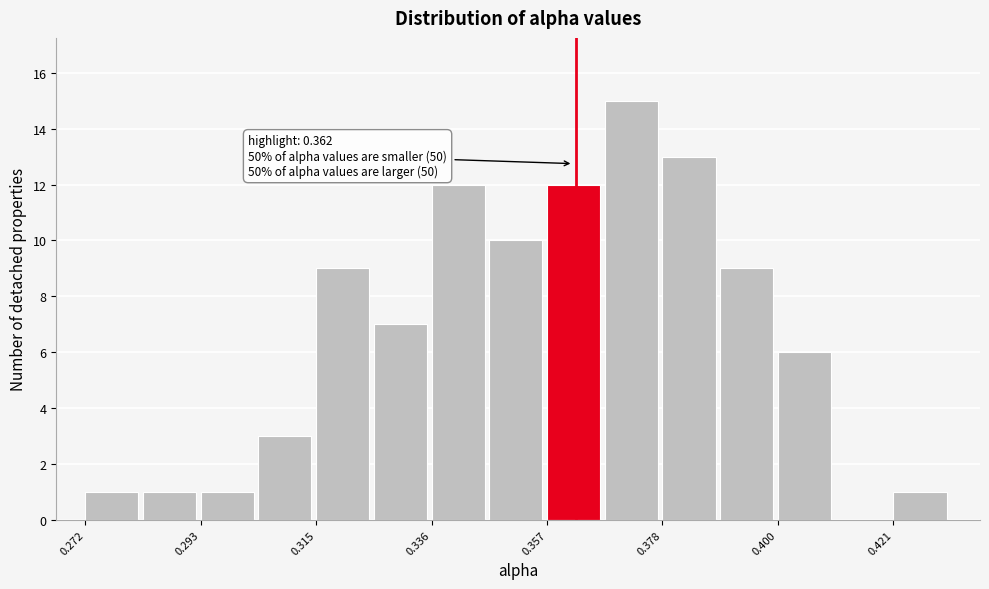

Read against the x-axis, roughly where is the centre of the tallest bar?

0.375